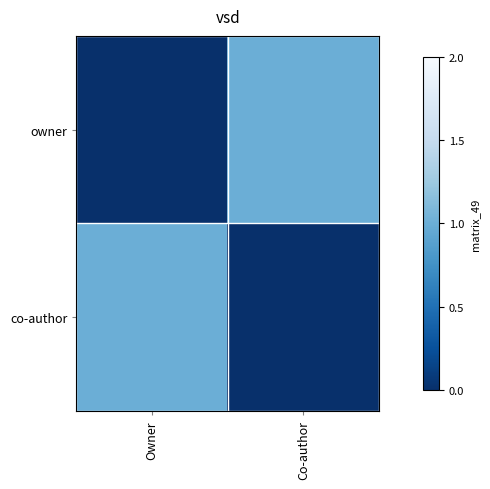

Reading right to left, list all the values displayed in this chart.

owner: Co-author=1	Owner=0
co-author: Co-author=0	Owner=1